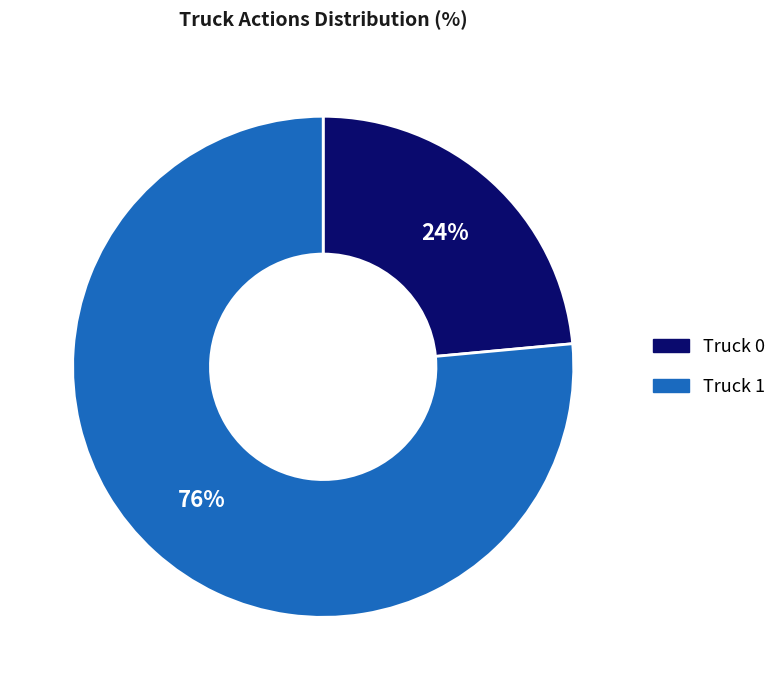

To the nearest percent, what is the average slice percentage?

50%